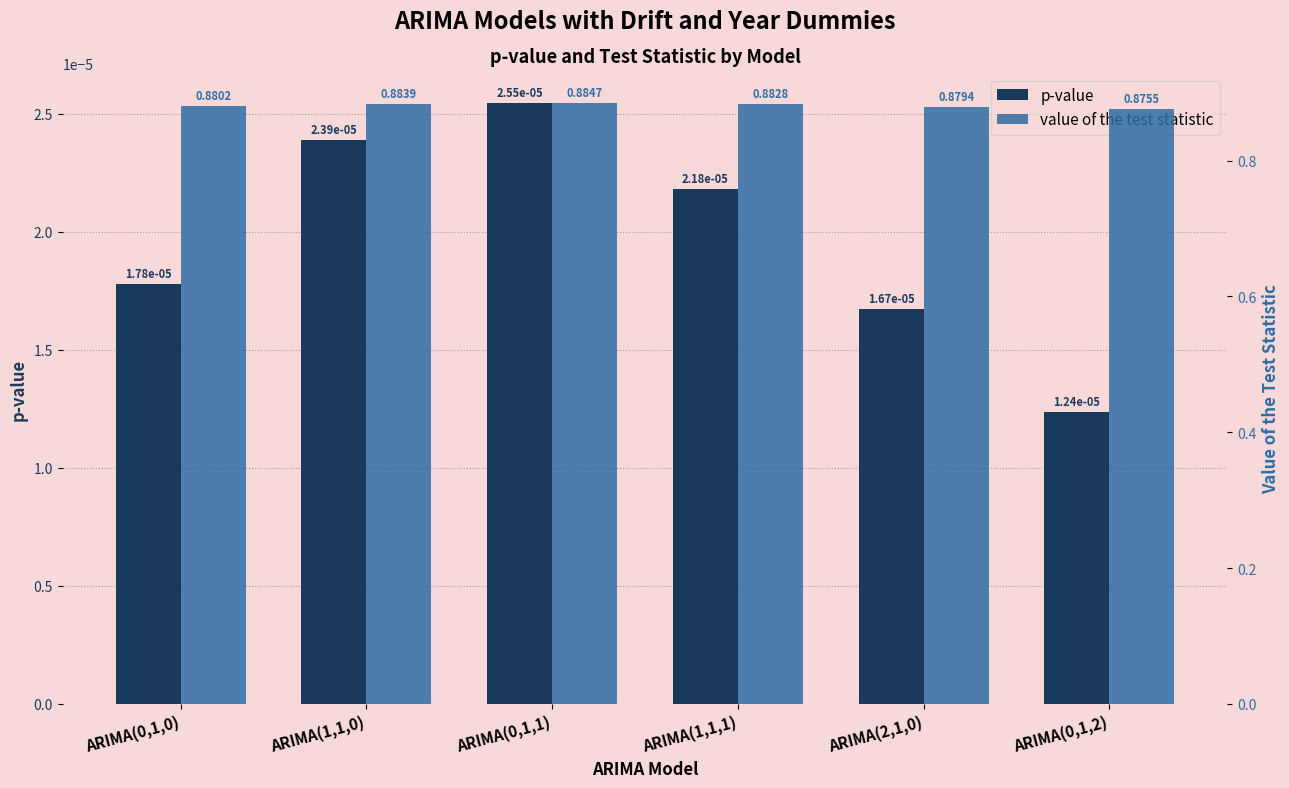

Rank the series at ARIMA(0,1,1) from highest to lowest value.

value of the test statistic, p-value